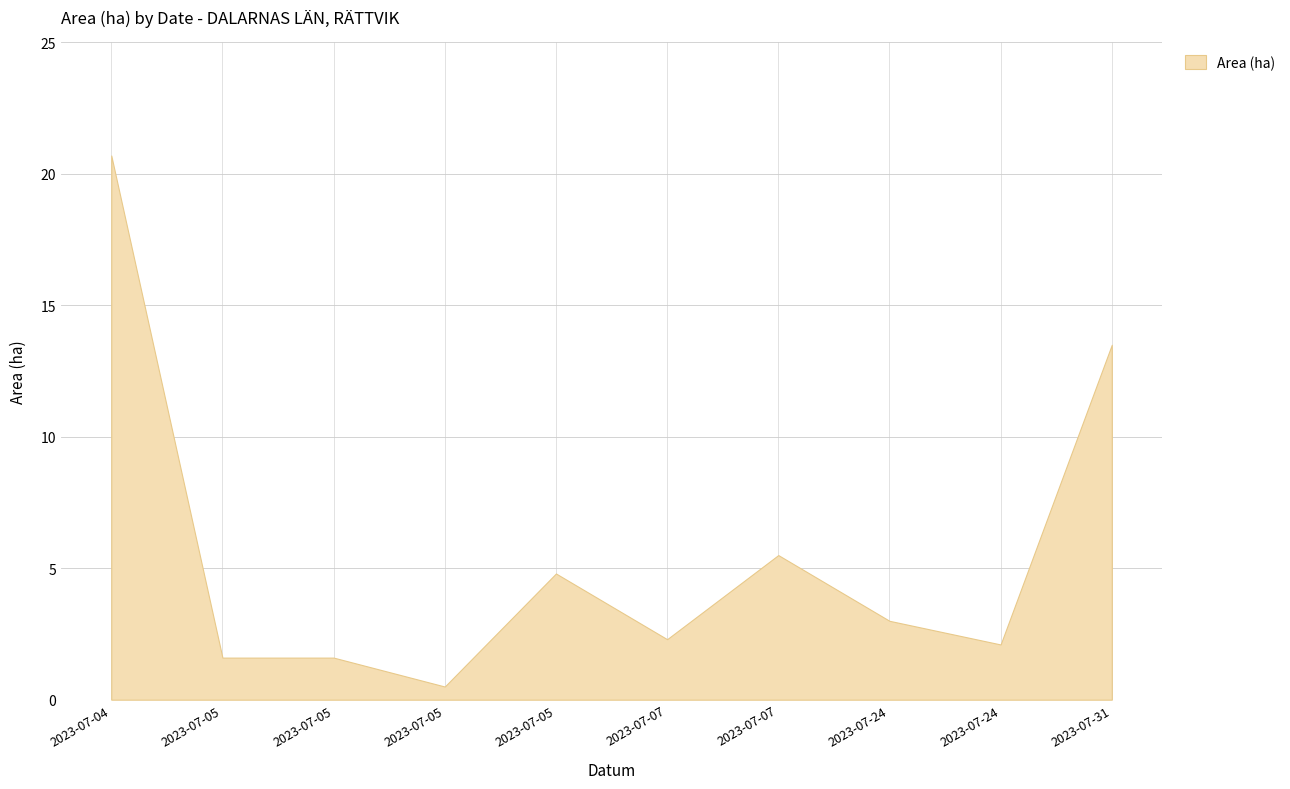

Rank the categories by value from highest to lowest.

2023-07-04, 2023-07-31, 2023-07-07, 2023-07-05, 2023-07-24, 2023-07-07, 2023-07-24, 2023-07-05, 2023-07-05, 2023-07-05